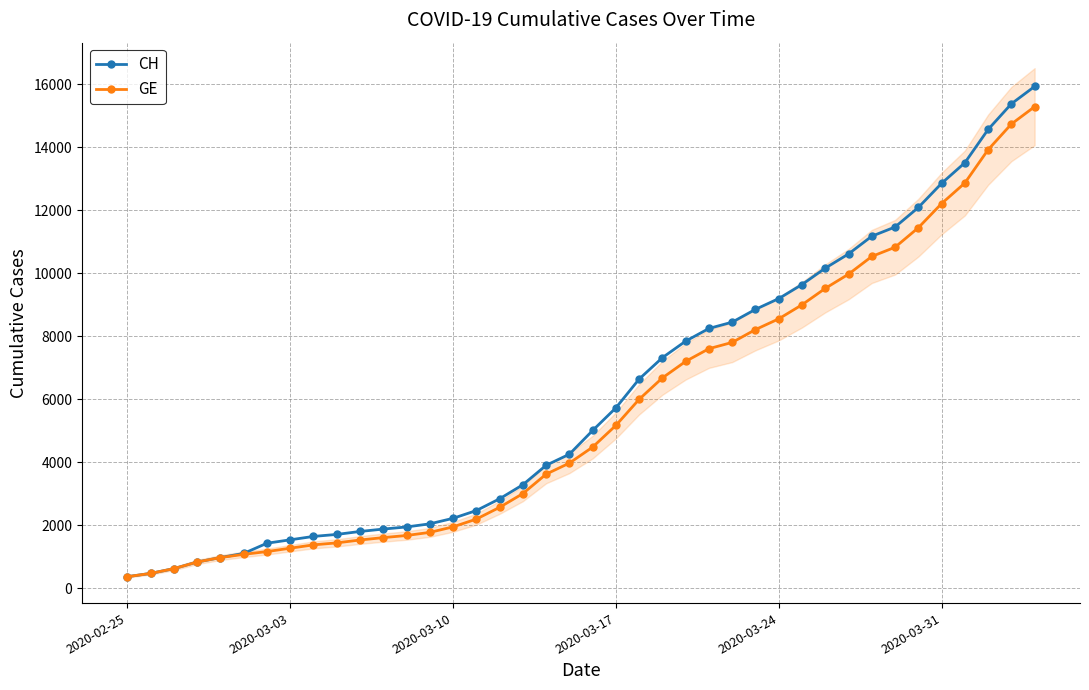

What is the minimum value shown in the chart?

375